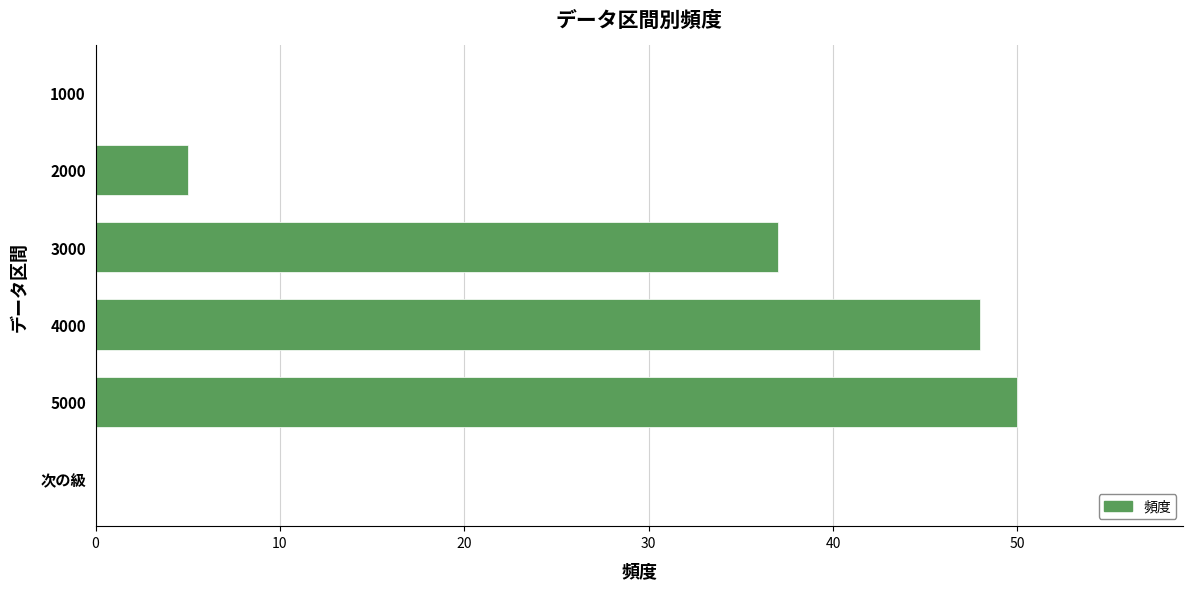

At which label is the value closest to 25?

3000